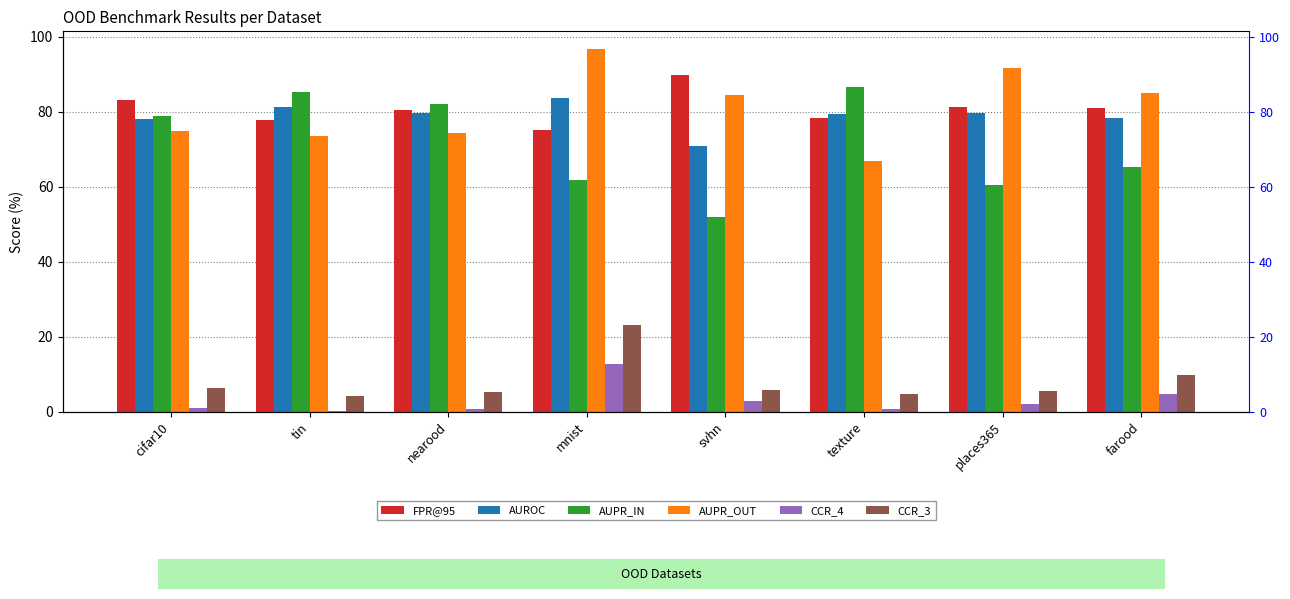

What position from the left is texture?

6